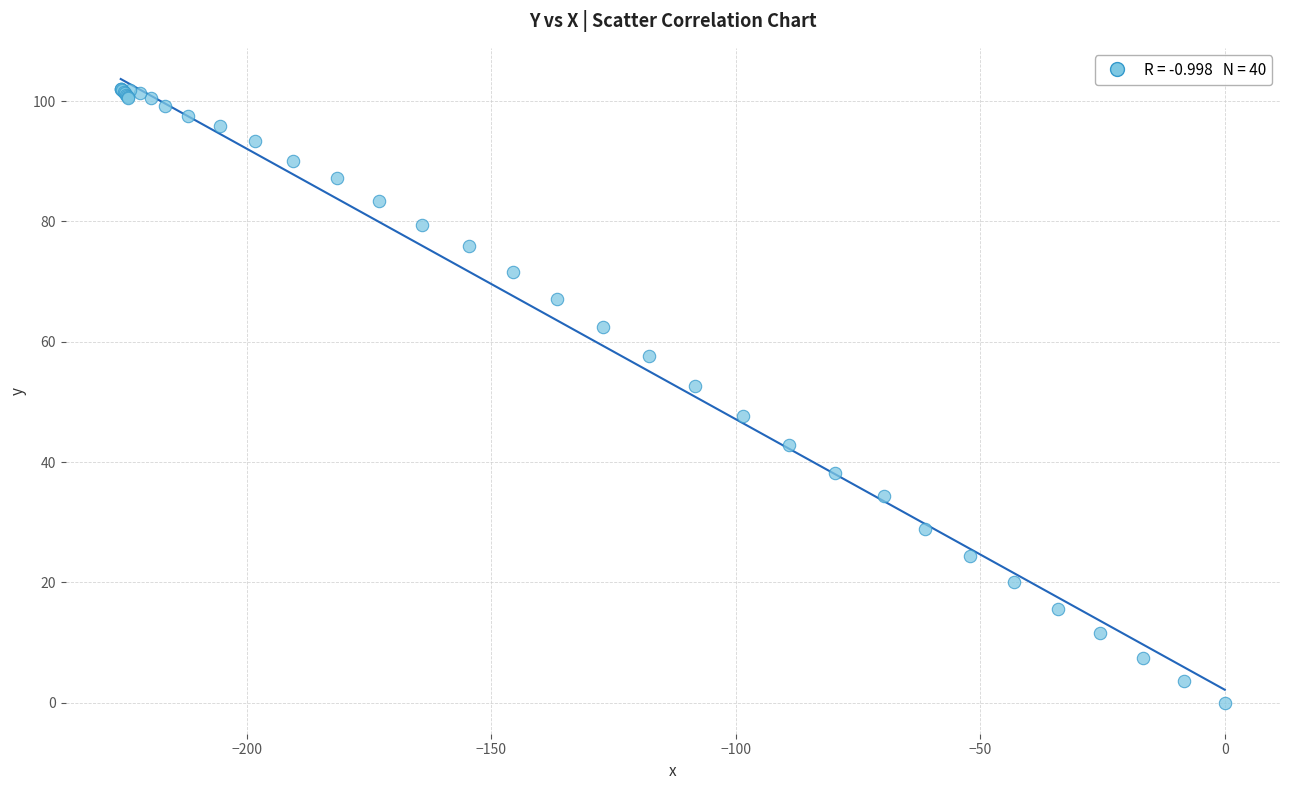

What Y value in the scatter plot is closest to 51?

52.7